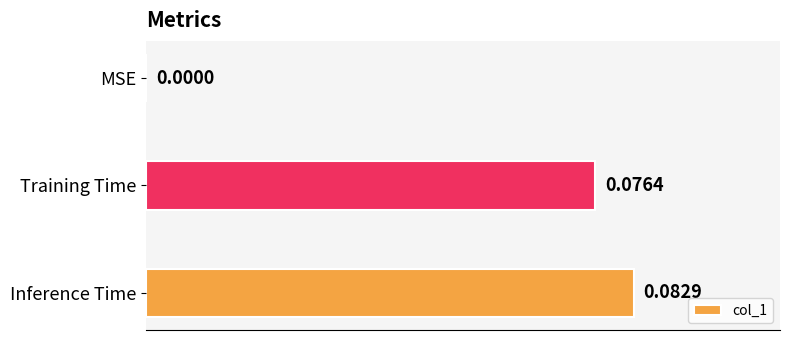

Where is the data nearest to the value 0?

MSE